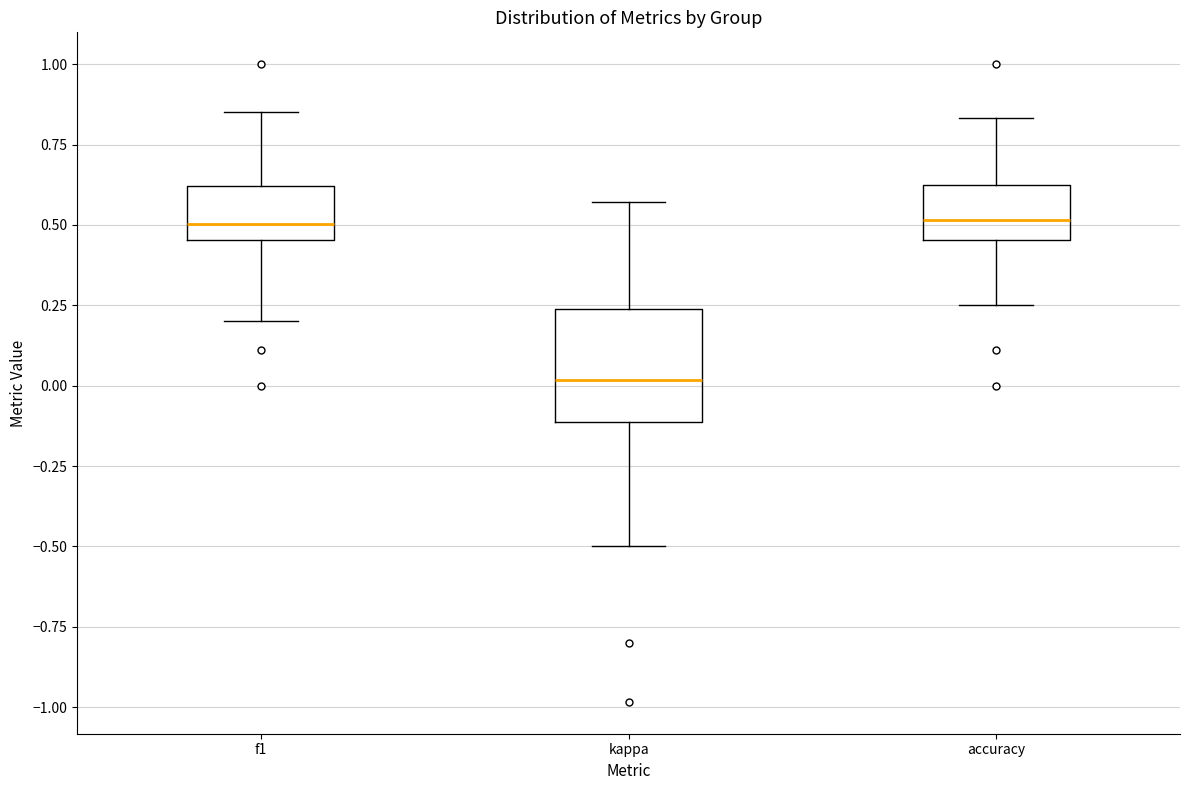

Where does the upper whisker of the box for kappa end on the y-axis? The values are not printed on the chart, so give them approximately, as read against the axis.

0.55